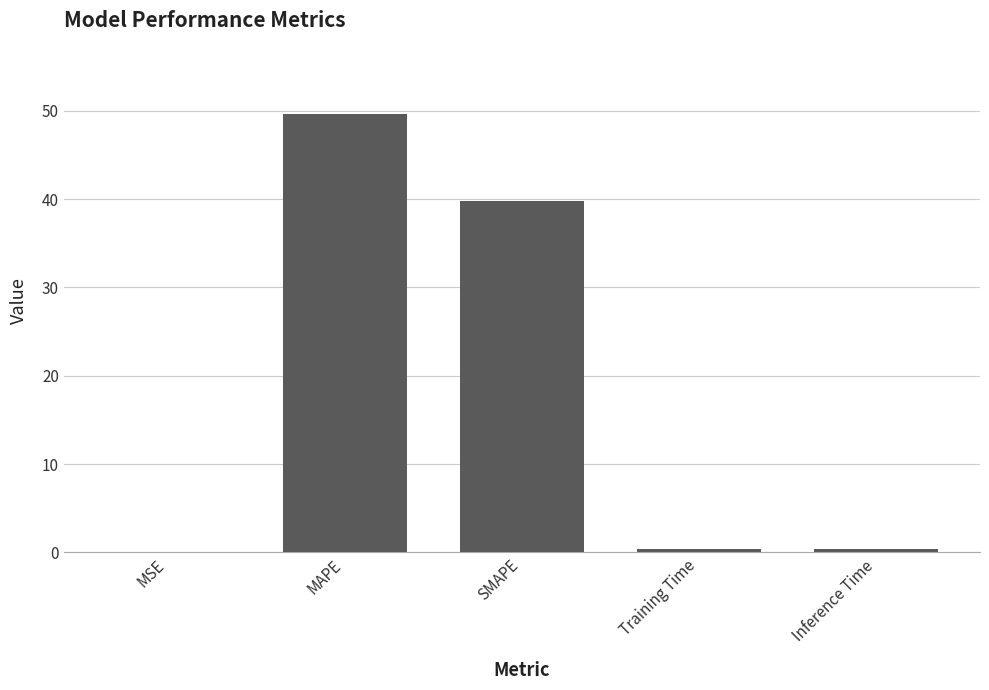

What is the sum of the values at SMAPE and MSE?

39.8